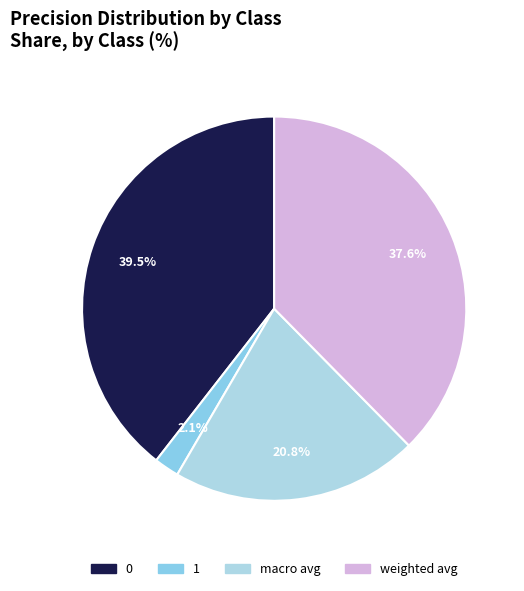

Combined, what portion of the pie is weighted avg and 1?

39.7%